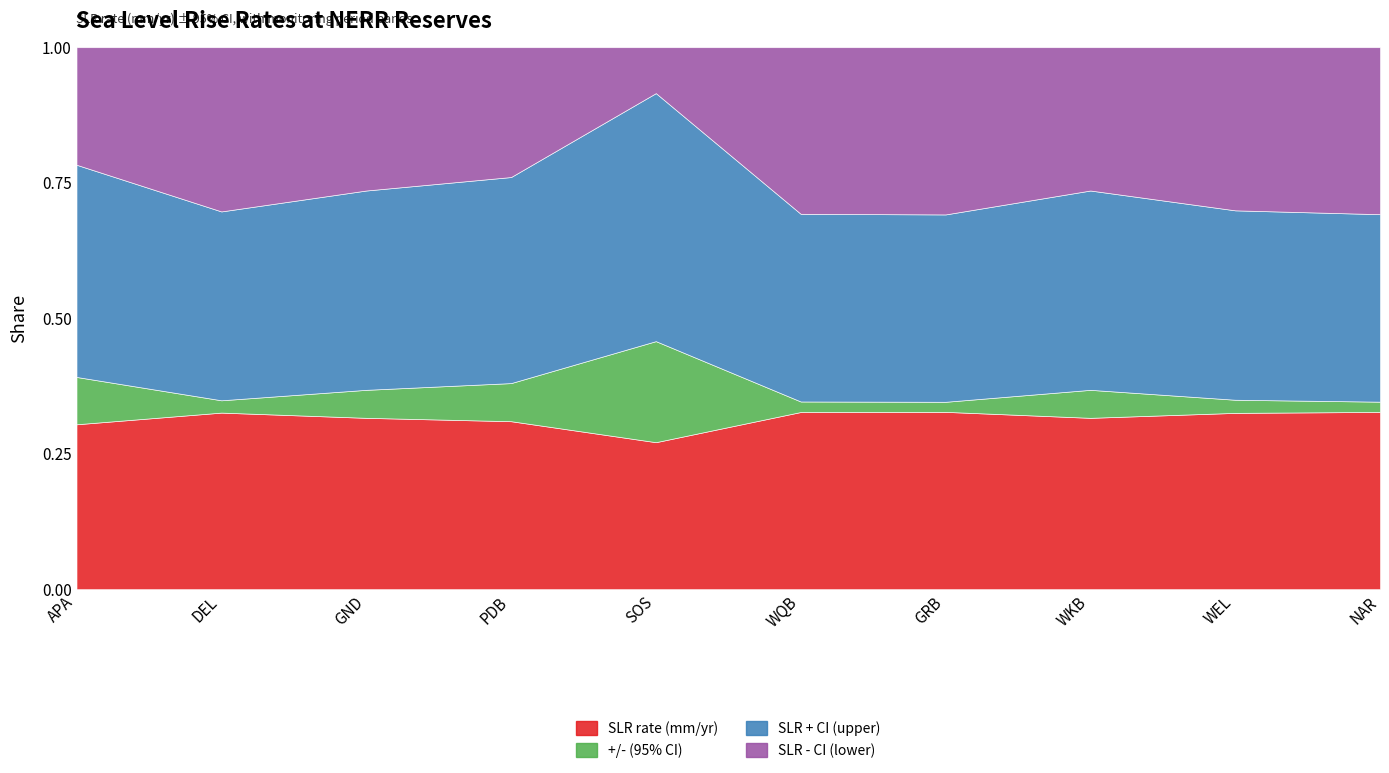

True or false: data start (rel) has more than 2 interior local peaks.

True